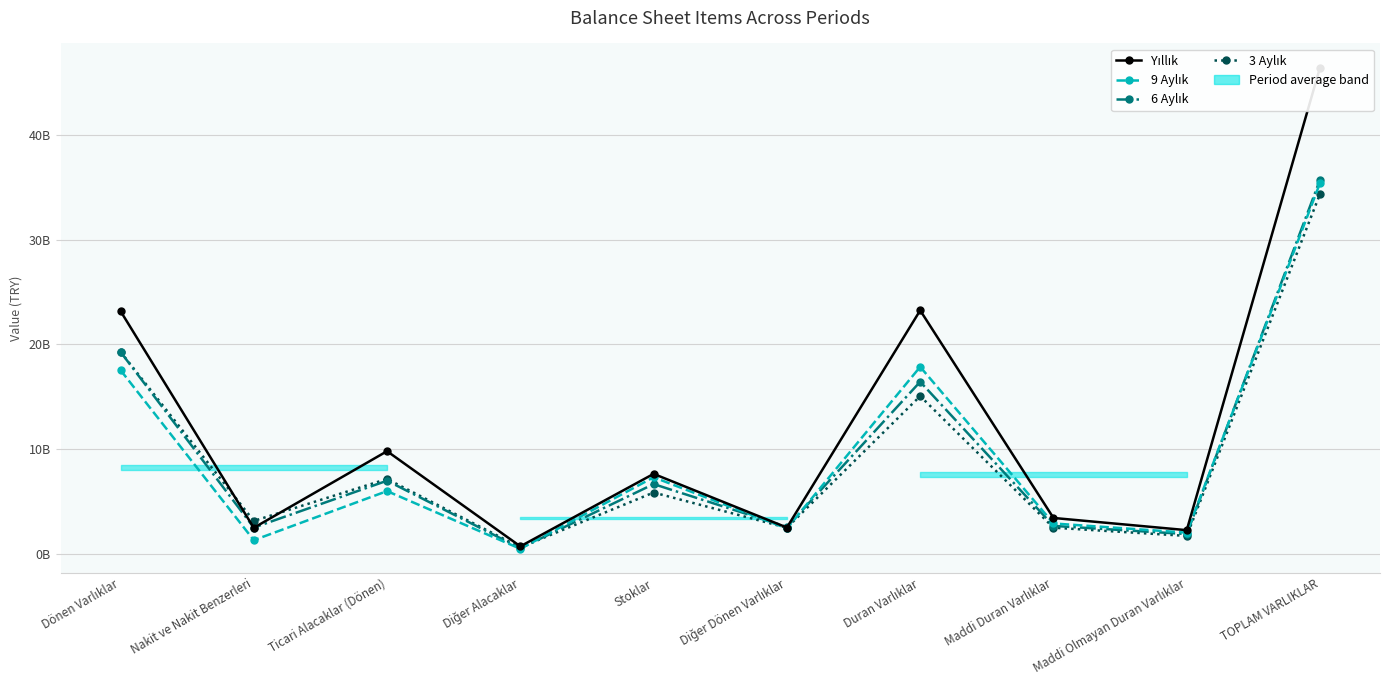

Which series has the largest total across all categories?

Yıllık